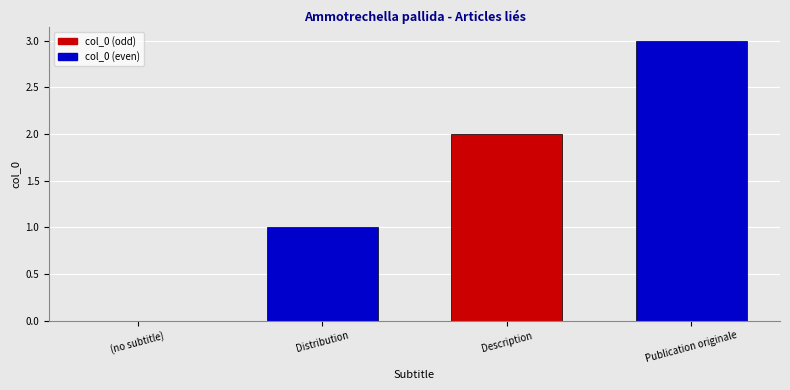

What is the sum of all values?

6